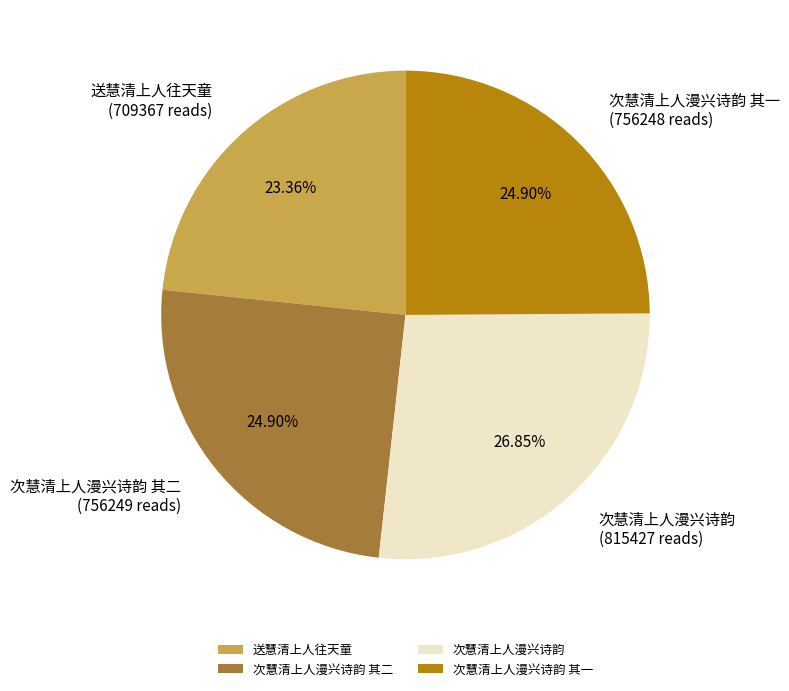

To the nearest percent, what is the average slice percentage?

25%